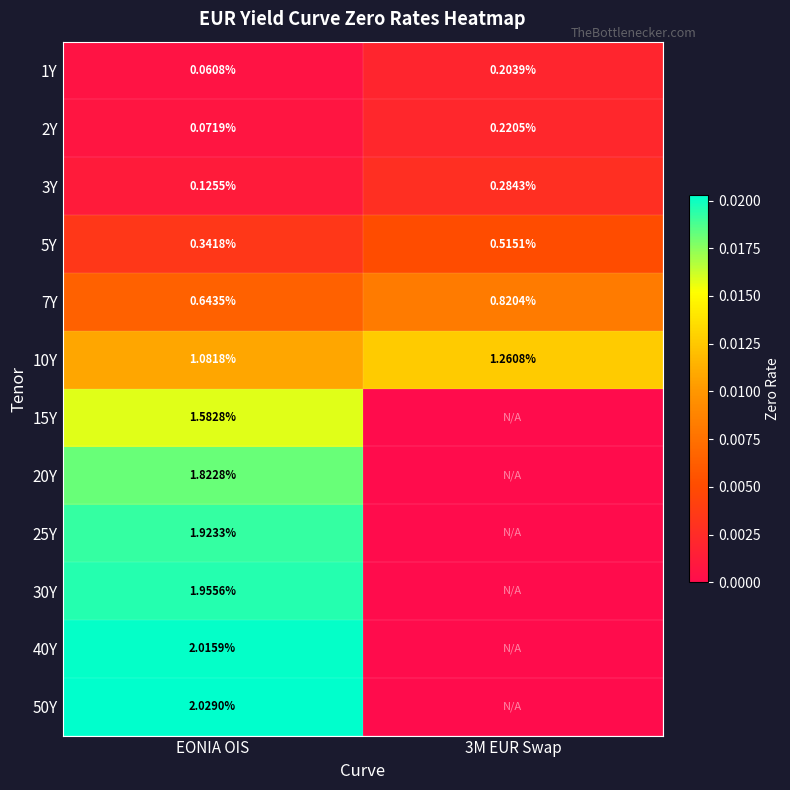

Which label corresponds to the largest value in the chart?

EONIA OIS